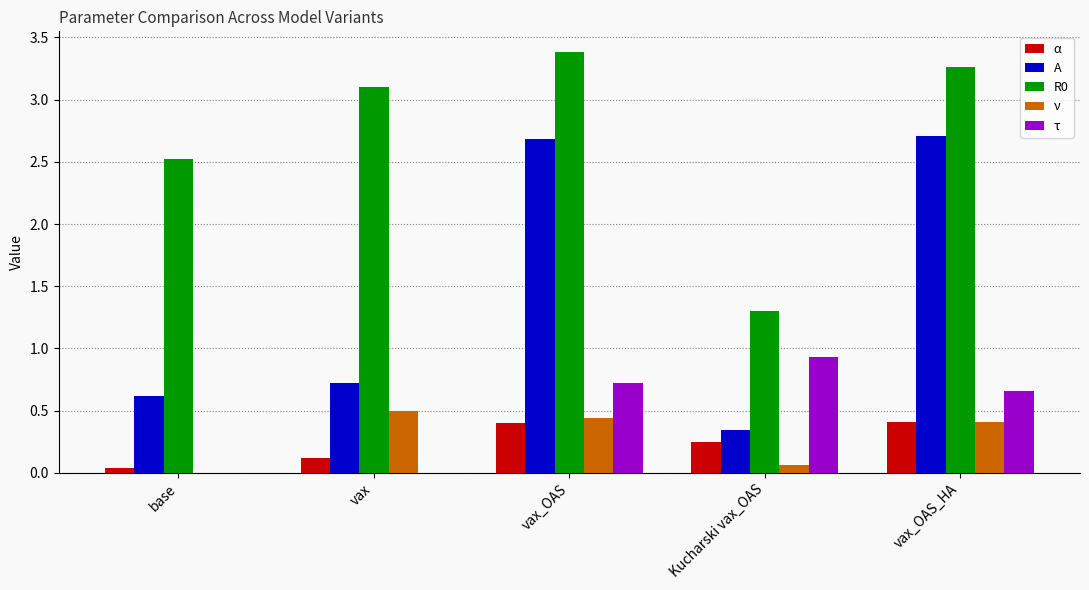

What is the approximate value of R0 at base?

2.5